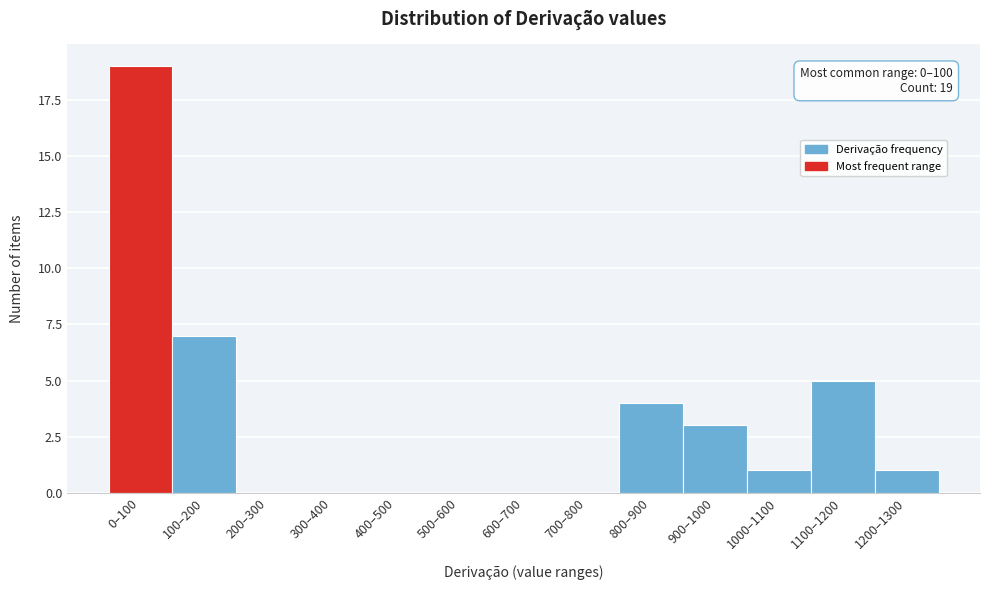

Reading left to right, what are all the values shown in this chart?

0–100=19	100–200=7	200–300=0	300–400=0	400–500=0	500–600=0	600–700=0	700–800=0	800–900=4	900–1000=3	1000–1100=1	1100–1200=5	1200–1300=1